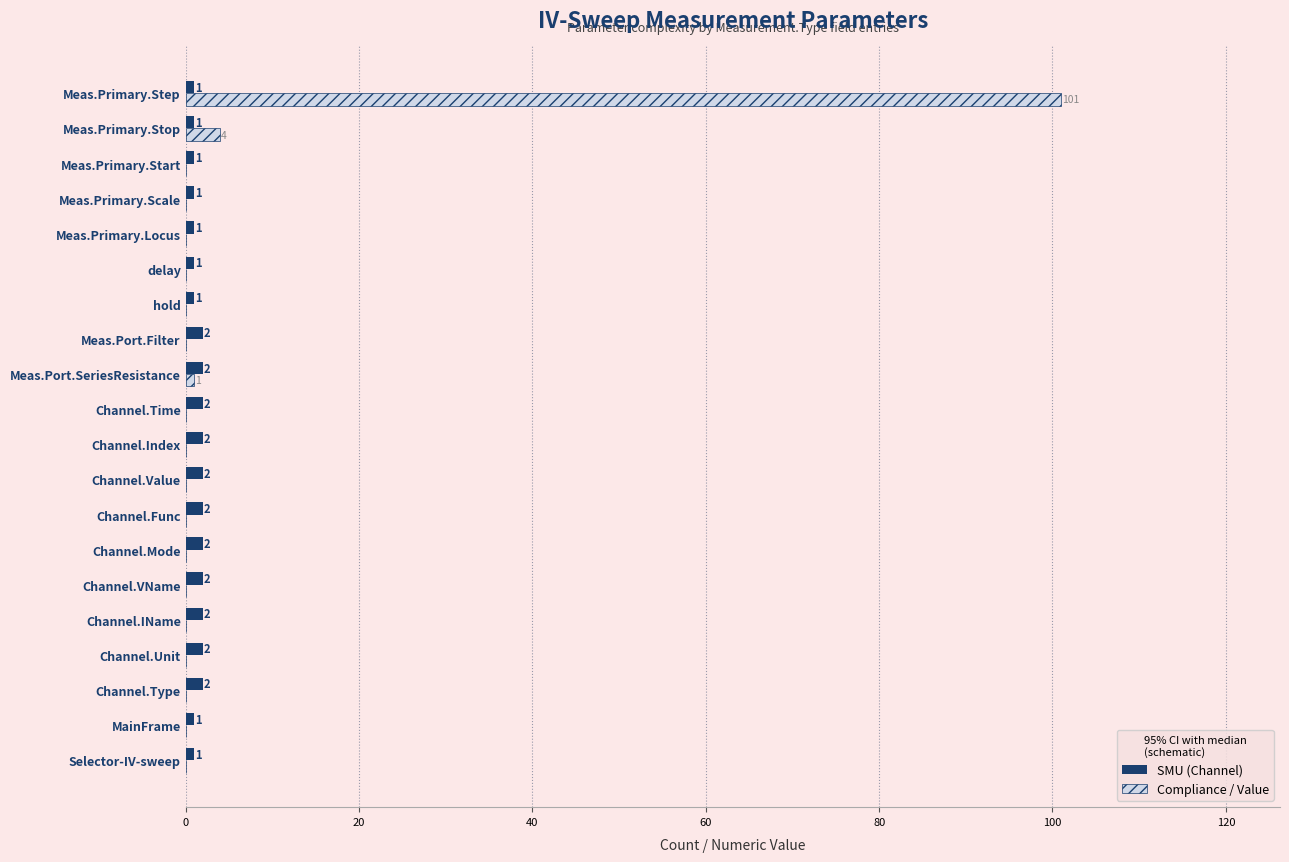

The value of Compliance / Value at Meas.Primary.Locus is 0. True or false?

True